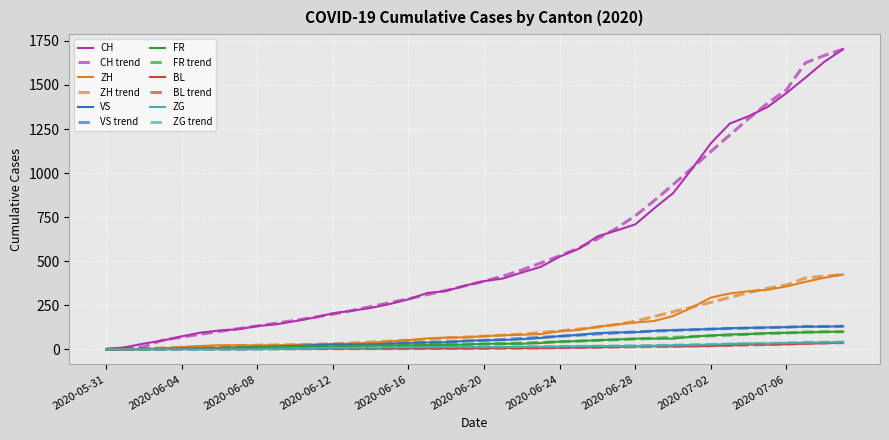

What is the highest value of the ZH series?

425.0